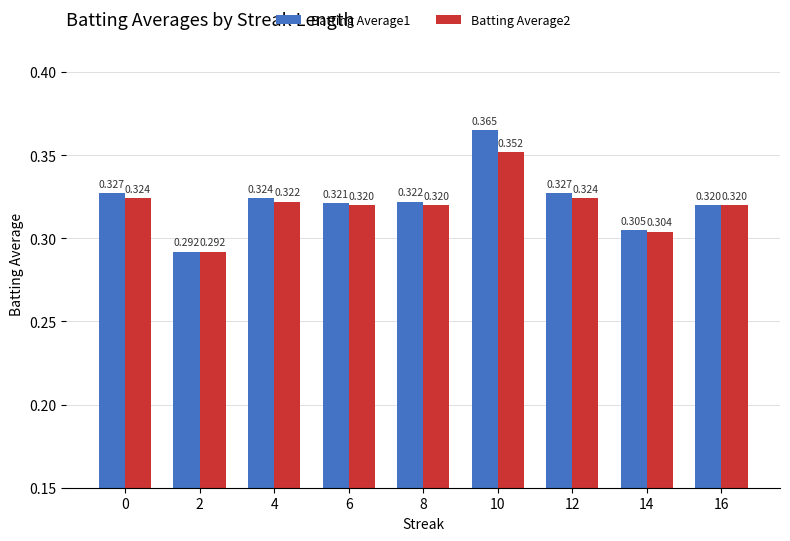

At which label does Batting Average2 reach its peak?

10